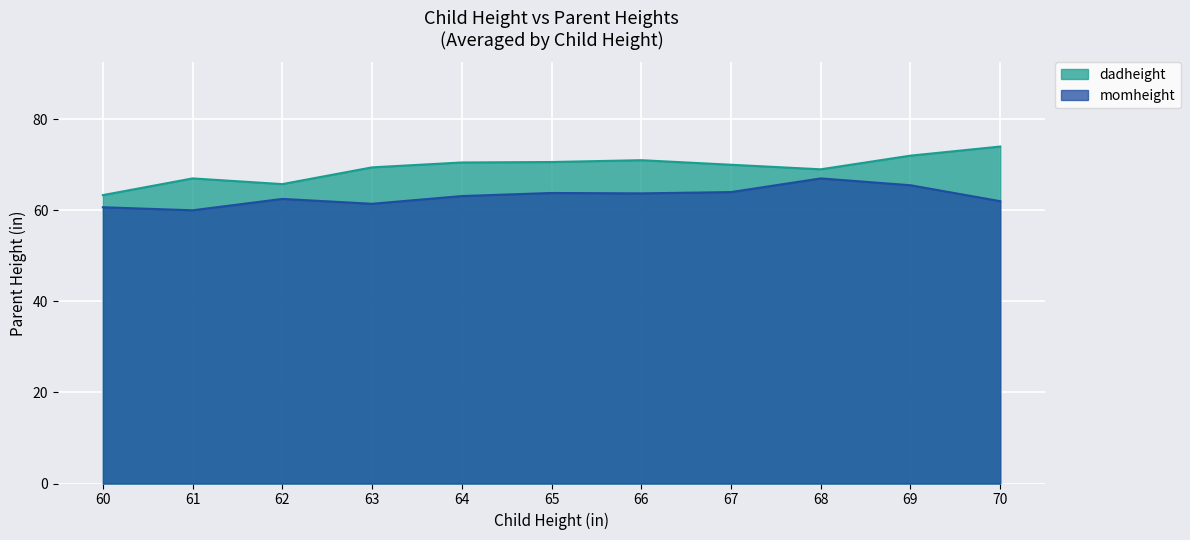

What are all the series names shown in the legend?

dadheight, momheight